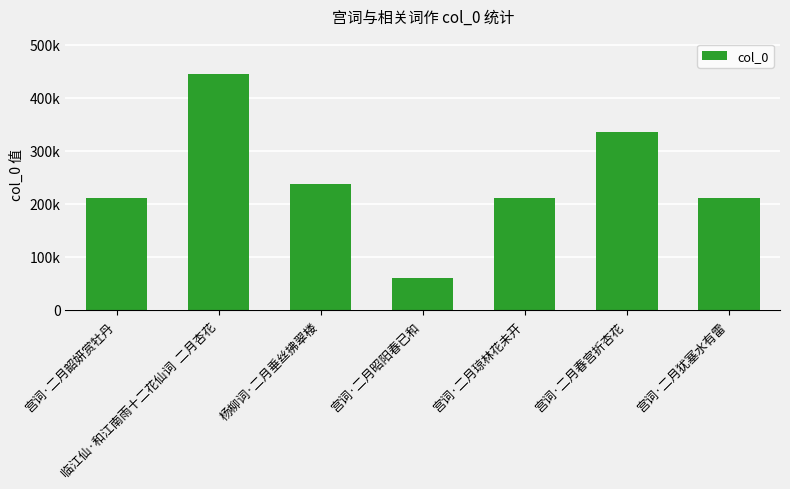

What is the change in value from 宫词·二月春宫折杏花 to 宫词·二月犹塞水有雷?

-124656